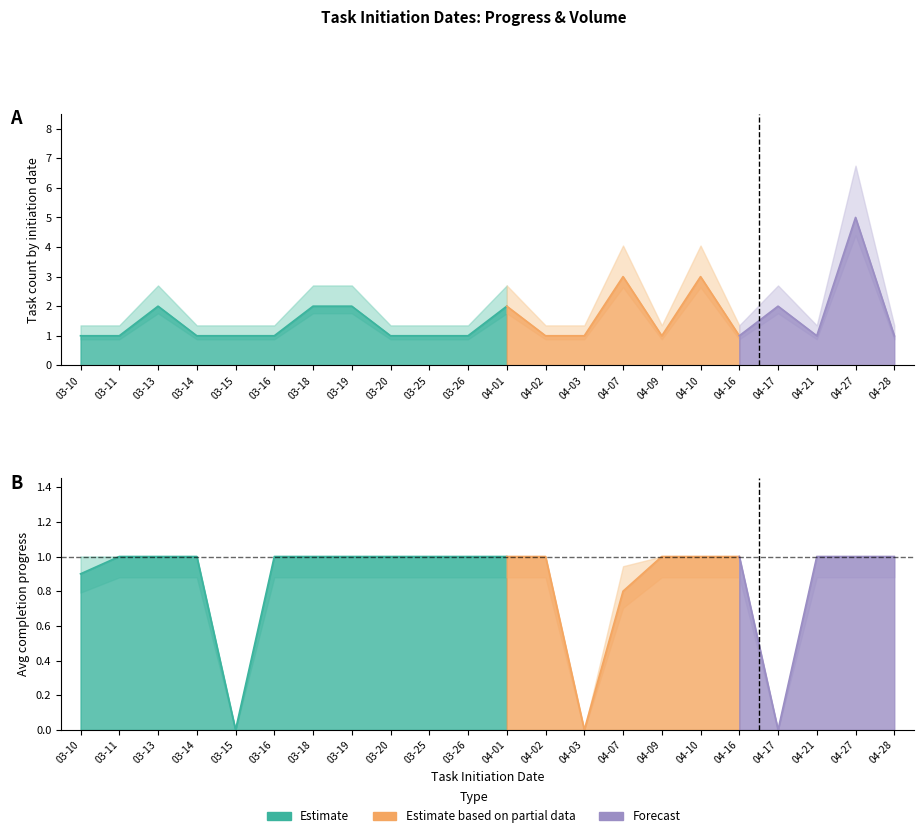

How many values in the task_count series exceed 1?

8